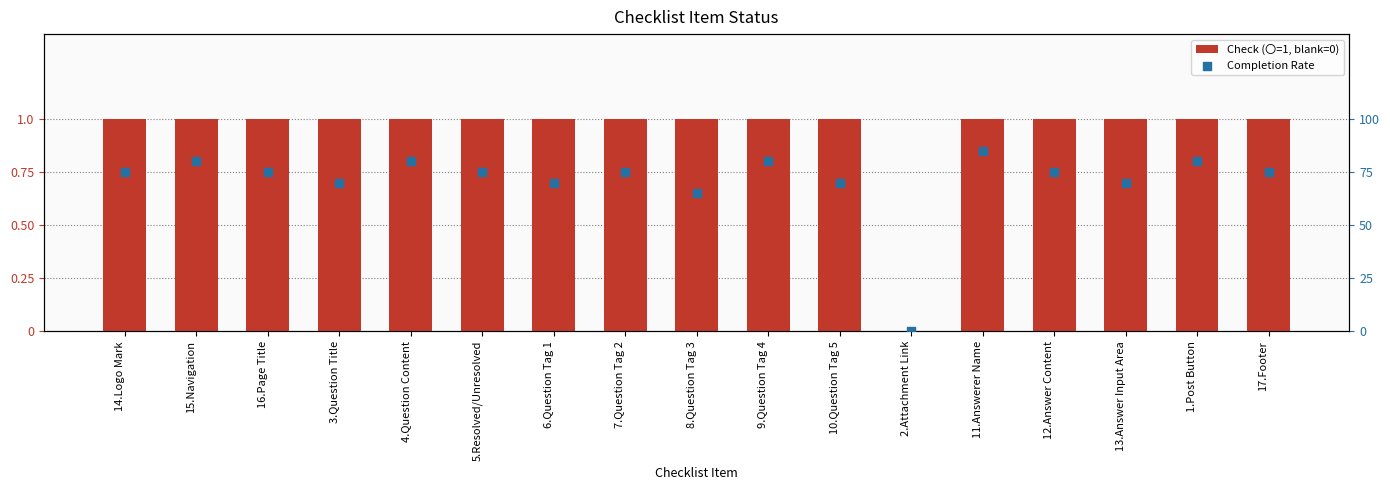

Which series contains the lowest Y value?

Check (〇=1, blank=0)